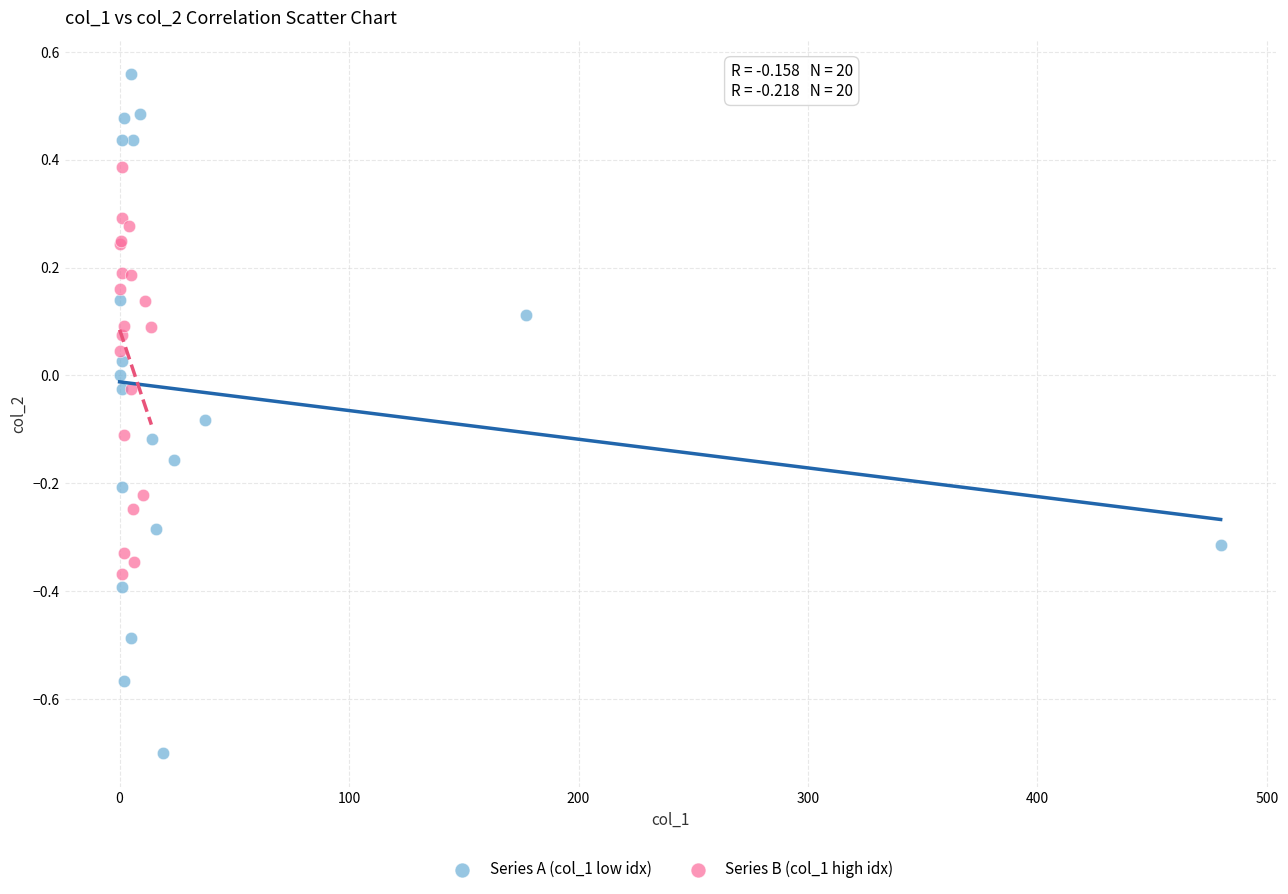

Which series has the largest Y range (max minus min)?

Series A (col_1 low idx)